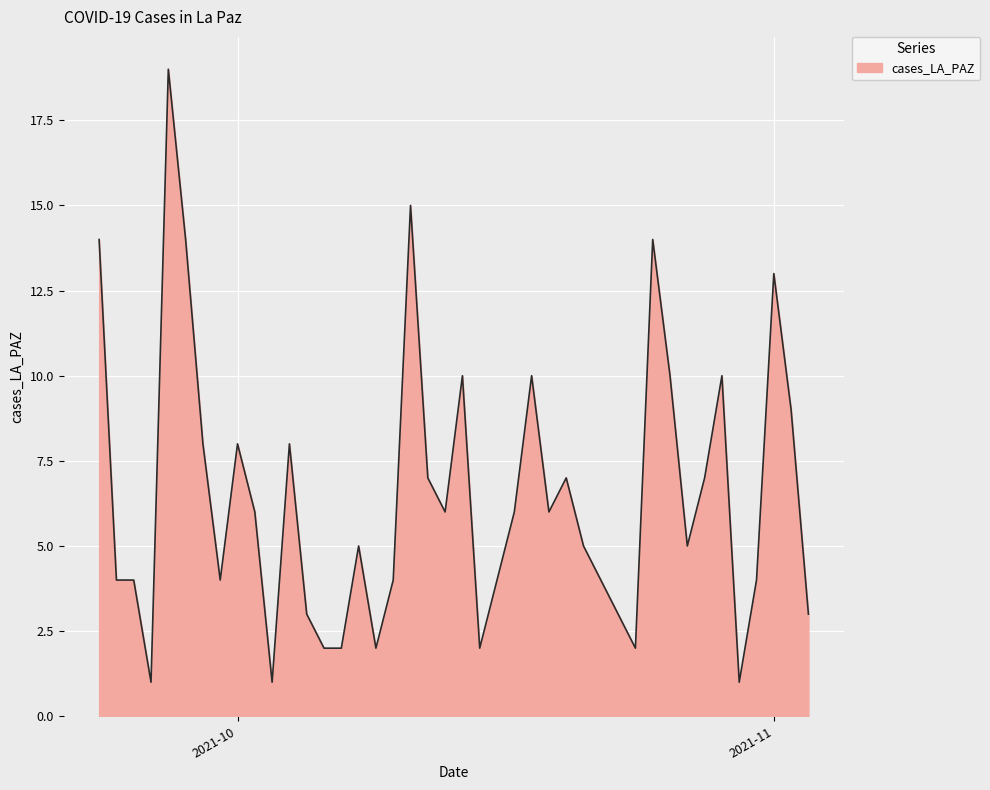

What is the maximum value shown in the chart?

19